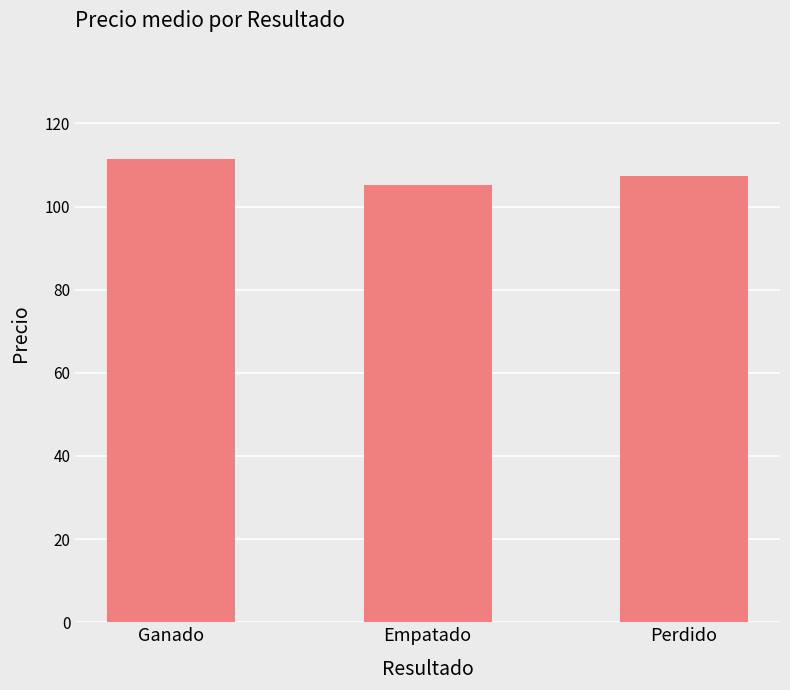

What is the difference between the maximum and second lowest values?

4.0